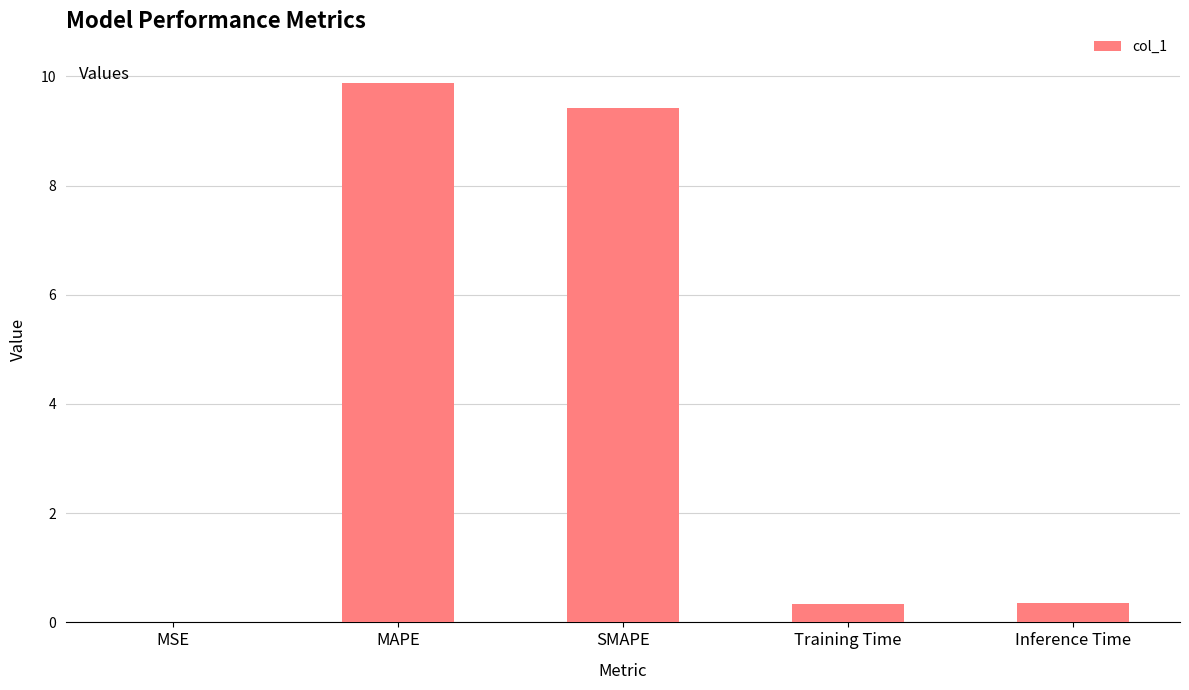

What is the change in value from MAPE to SMAPE?

-0.5